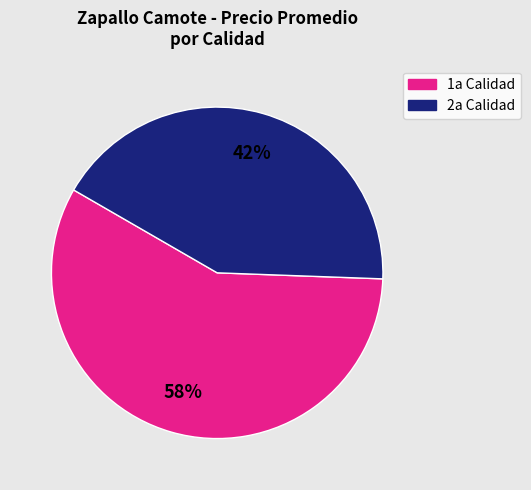

To the nearest percent, what is the average slice percentage?

50%